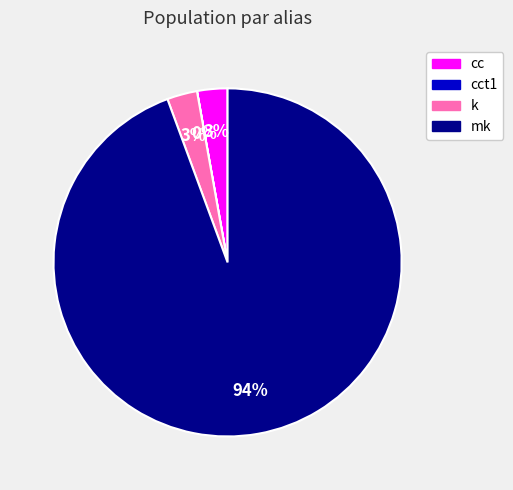

To the nearest percent, what is the average slice percentage?

25%